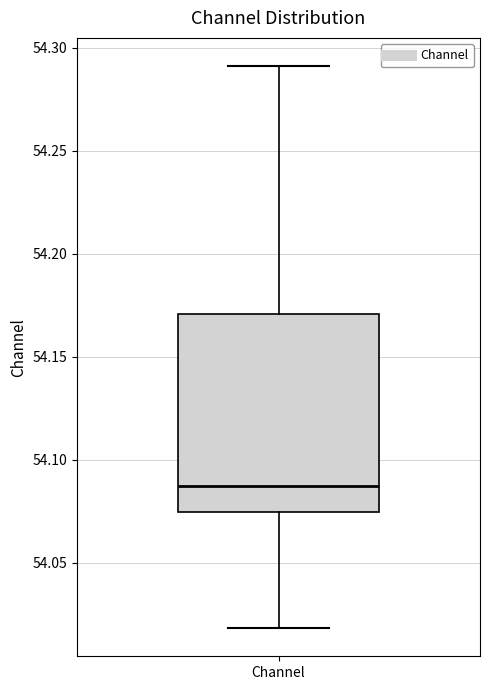

Read this box plot against the y-axis: the position of the median line, the range covered by the box, and the ends of both whiskers. The values are not printed on the chart, so give them approximately, as read against the axis.

median 54.085, box 54.075 to 54.170, whiskers 54.020 to 54.290